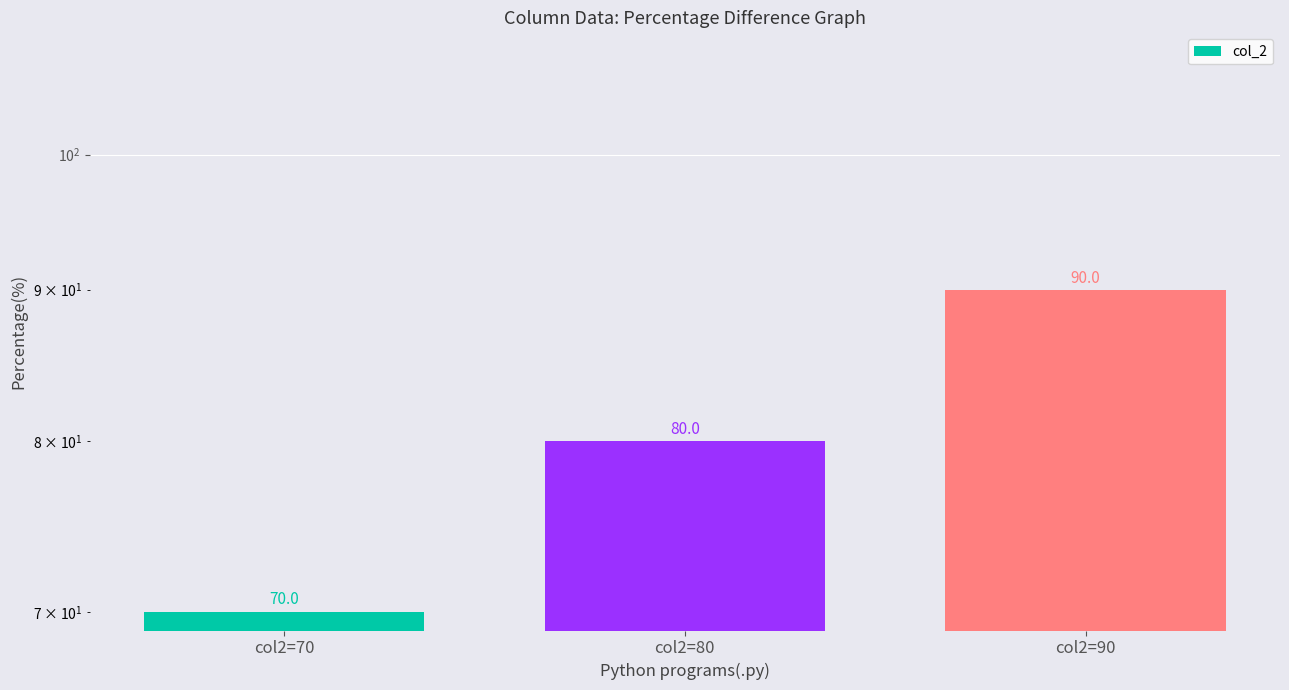

What is the sum of the values at col2=80 and col2=70?

150